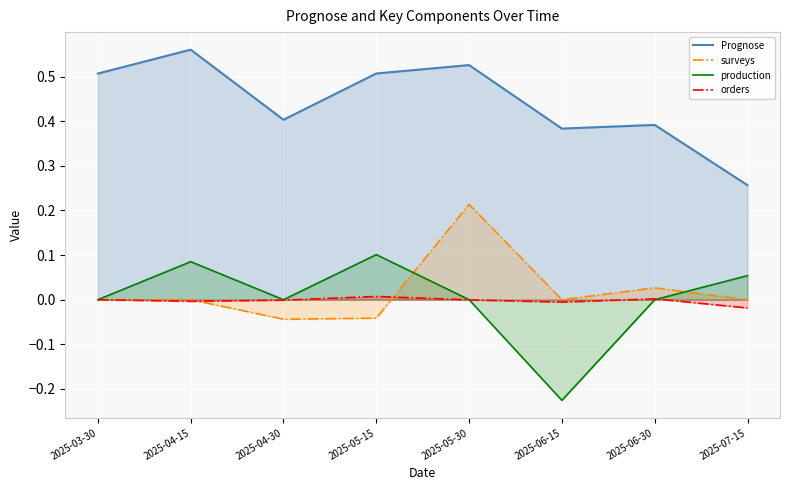

How many data points in surveys are above 0?

2